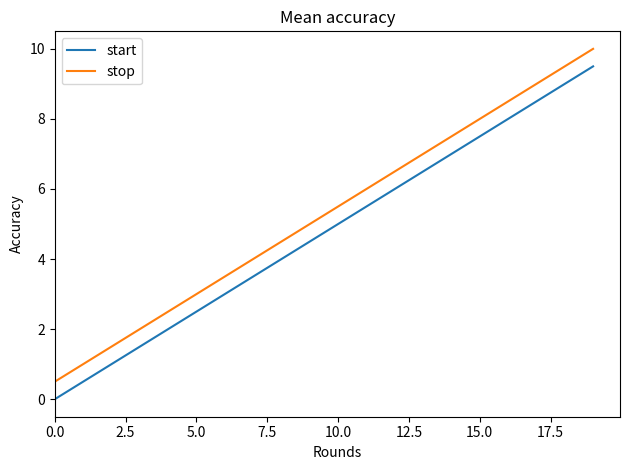

List the series in order of their peak value, lowest first.

start, stop